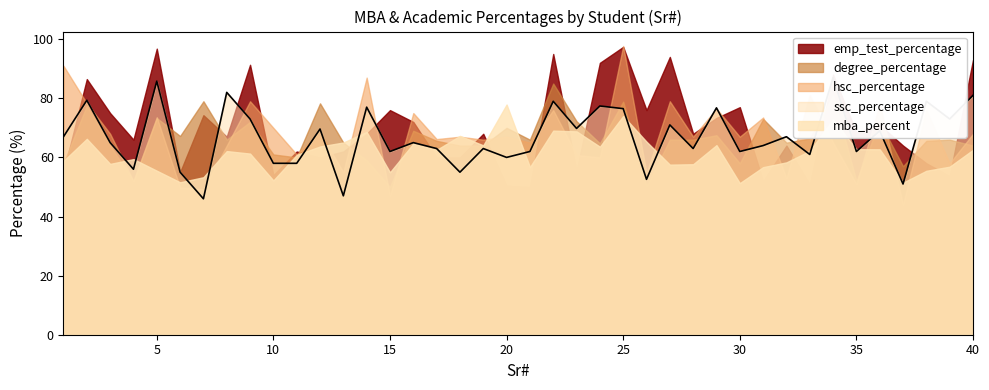

Where is the first local maximum for ssc_percentage?

2